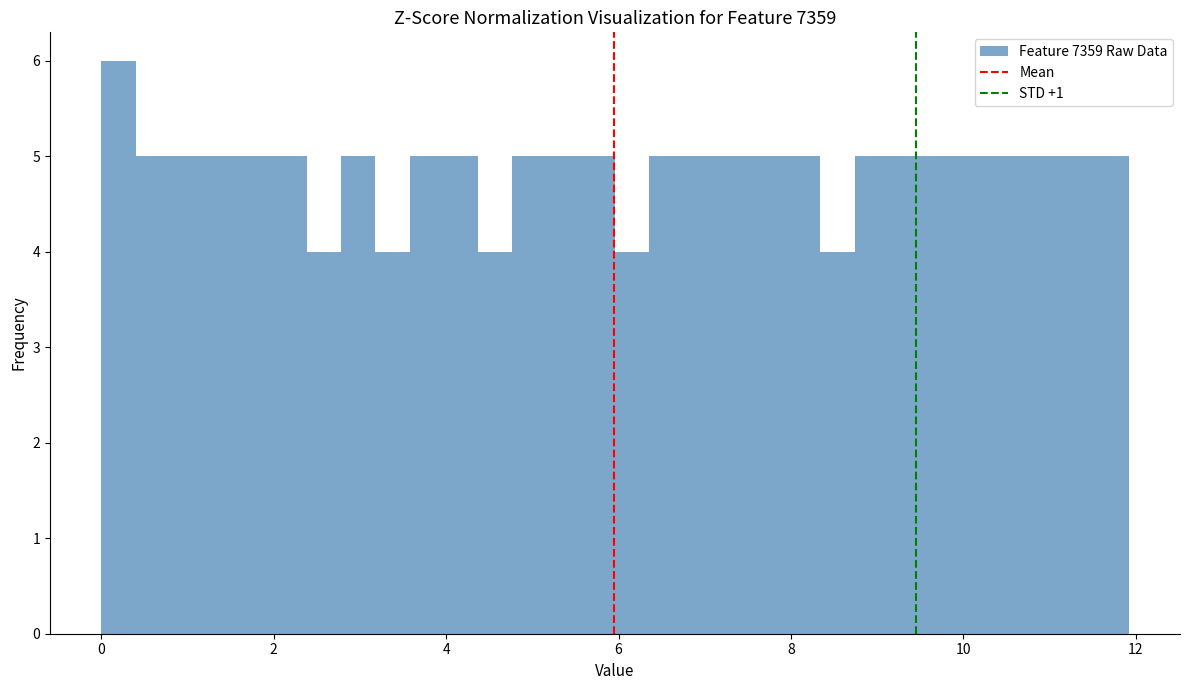

Read against the x-axis, roughly where is the centre of the tallest bar?

0.2